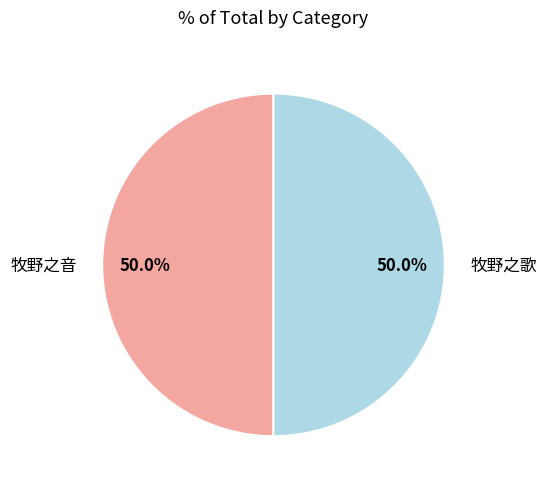

To the nearest percent, what portion does 牧野之歌 represent?

50%